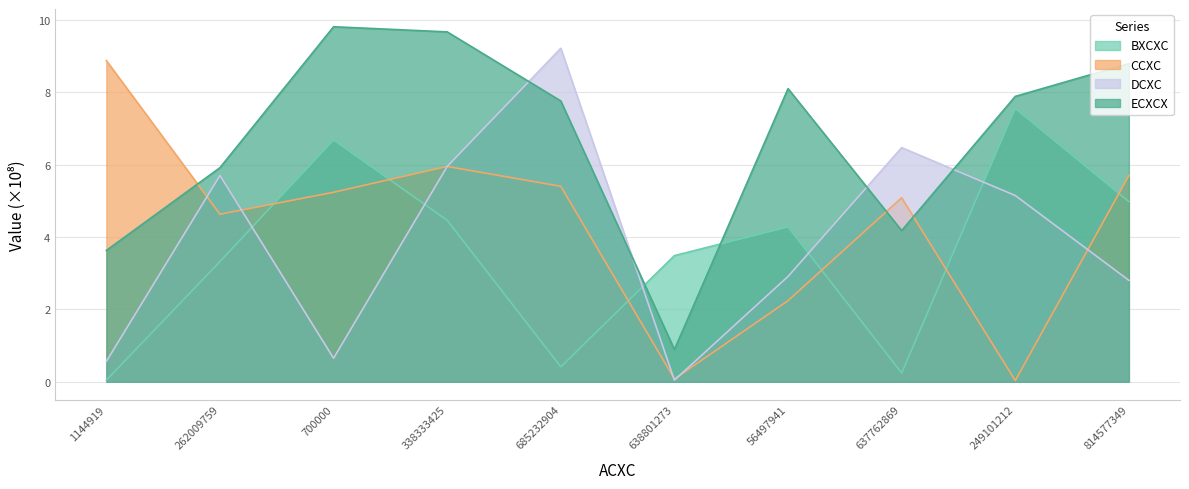

Reading right to left, what are all the values shown in this chart?

BXCXC: 5.0	7.5	0.2	4.3	3.5	0.4	4.5	6.7	3.3	0.0
CCXC: 5.7	0.0	5.1	2.2	0.1	5.4	5.9	5.2	4.6	8.9
DCXC: 2.8	5.1	6.5	2.9	0.0	9.2	5.9	0.6	5.7	0.6
ECXCX: 8.8	7.9	4.2	8.1	0.9	7.8	9.7	9.8	5.9	3.6